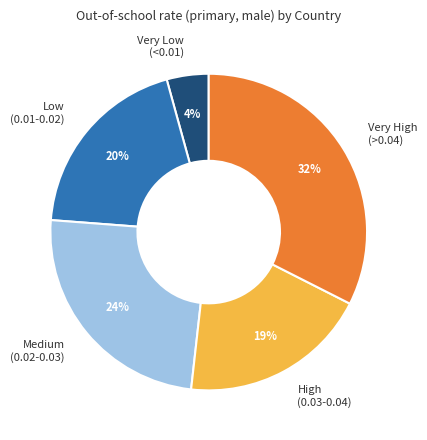

The Very High (>0.04) slice represents 32% of the pie. True or false?

True